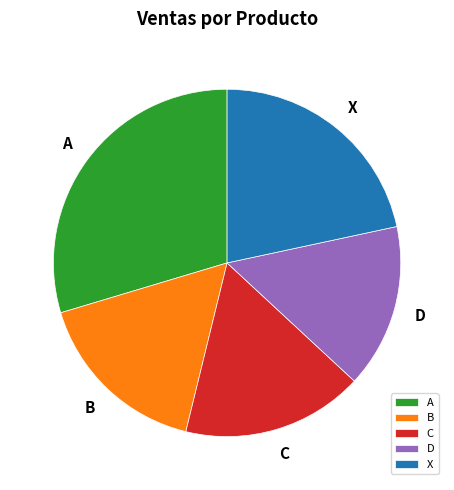

Is it true that X is 28% of the pie?

False